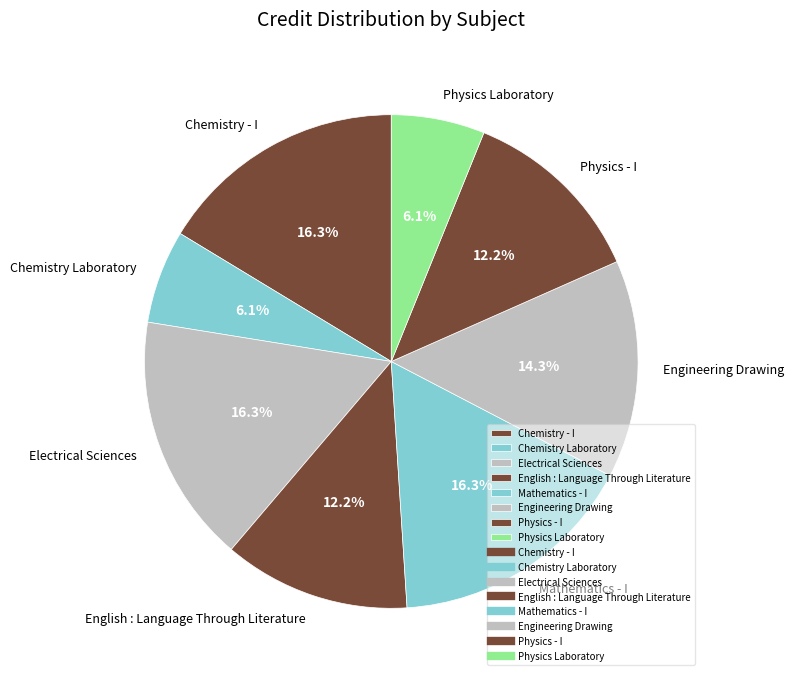

How many slices are in this pie chart?

8